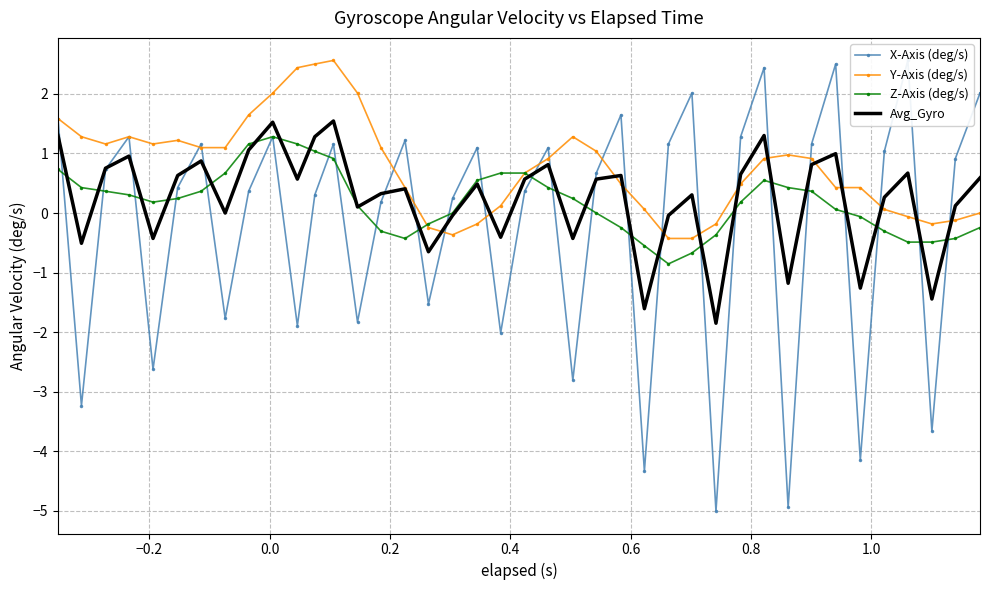

What is the minimum value for Y-Axis (deg/s)?

-0.4